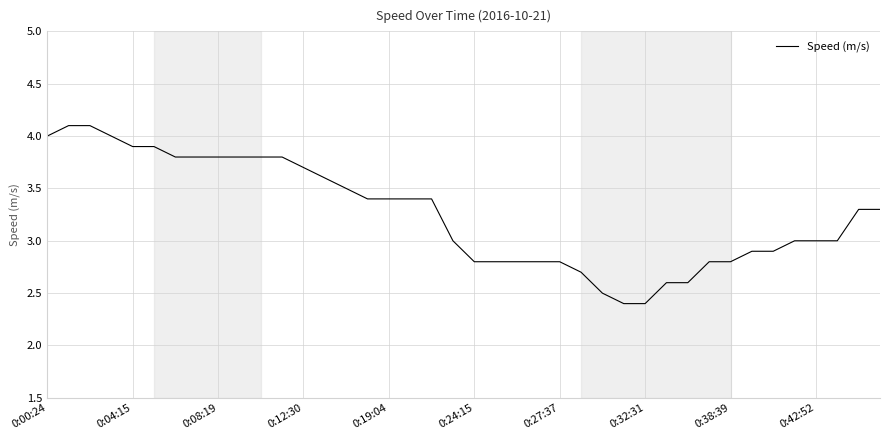

Reading left to right, what are all the values shown in this chart?

4.0	4.1	4.1	4.0	3.9	3.9	3.8	3.8	3.8	3.8	3.8	3.8	3.7	3.6	3.5	3.4	3.4	3.4	3.4	3.0	2.8	2.8	2.8	2.8	2.8	2.7	2.5	2.4	2.4	2.6	2.6	2.8	2.8	2.9	2.9	3.0	3.0	3.0	3.3	3.3